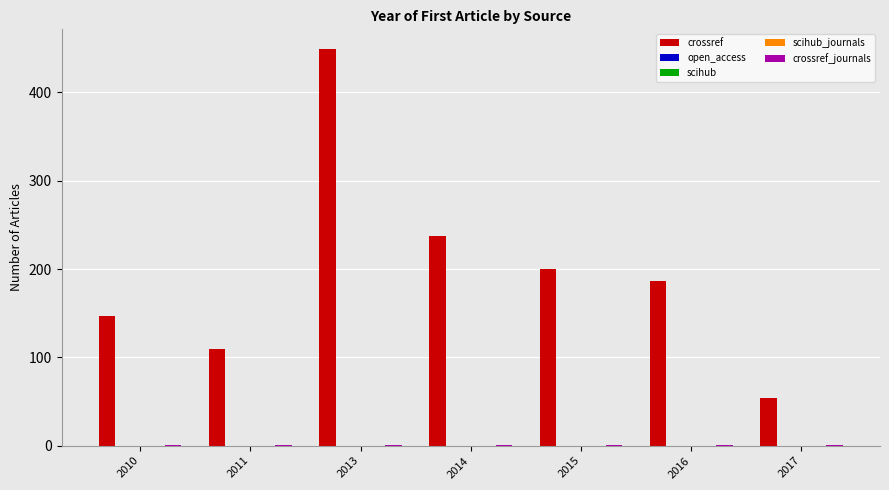

At how many categories does at least one series exceed 226?

2